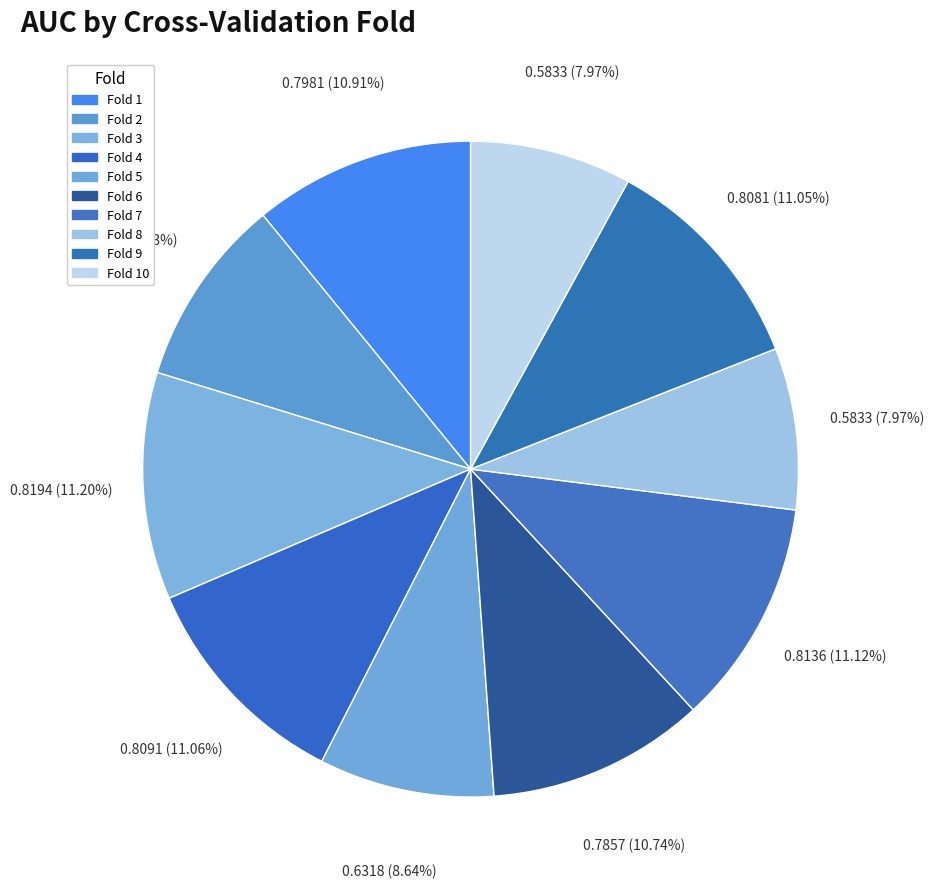

Does any single category account for the majority?

No